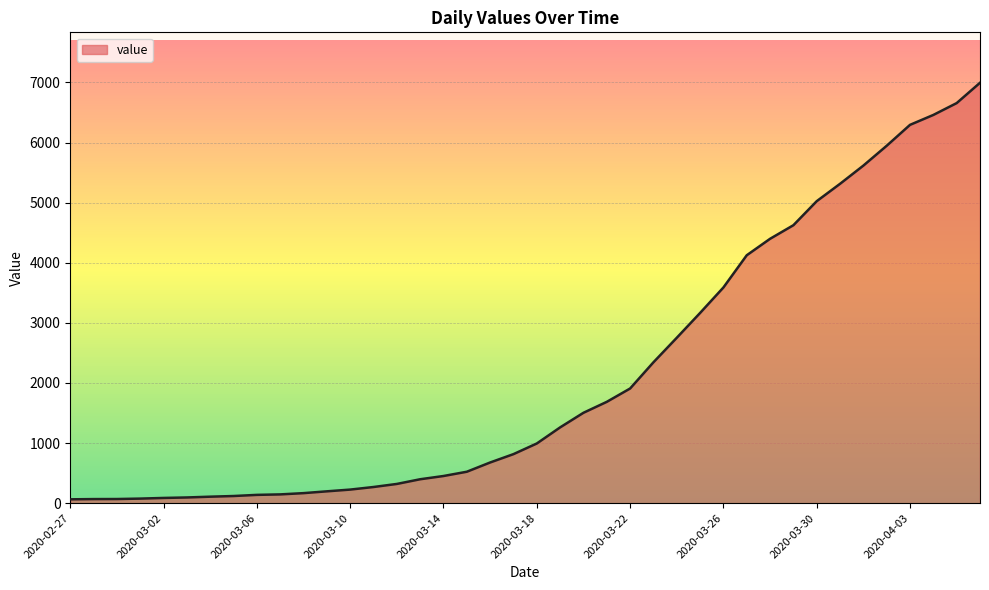

What is the maximum value shown in the chart?

6995